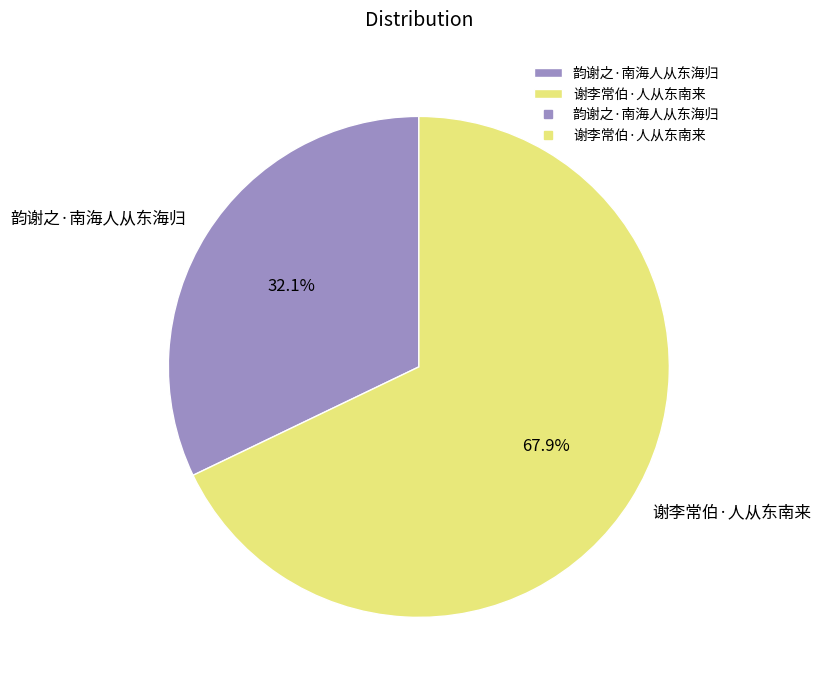

What percentage is NOT represented by 谢李常伯·人从东南来?

32.1%